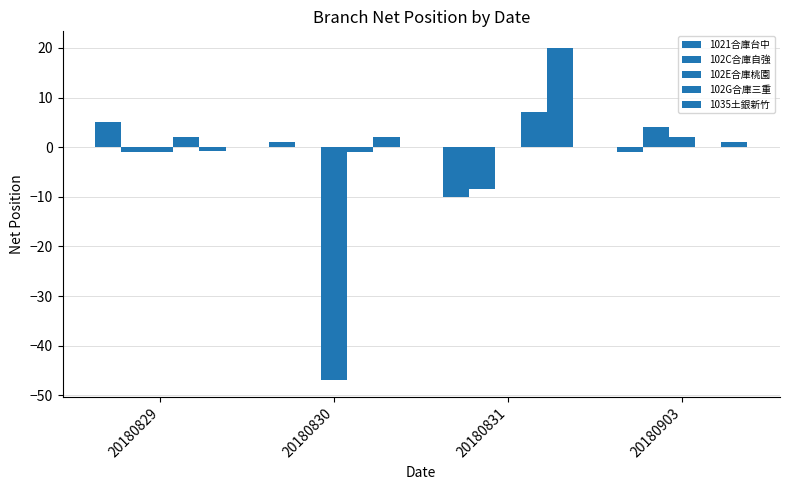

Reading left to right, list all the values displayed in this chart.

1021合庫台中: 20180829=5.0	20180830=1.0	20180831=-10.0	20180903=-1.0
102C合庫自強: 20180829=-1.0	20180830=0.0	20180831=-8.5	20180903=4.0
102E合庫桃園: 20180829=-1.0	20180830=-47.0	20180831=0.0	20180903=2.0
102G合庫三重: 20180829=2.0	20180830=-1.0	20180831=7.0	20180903=0.0
1035土銀新竹: 20180829=-0.8	20180830=2.0	20180831=20.0	20180903=1.0